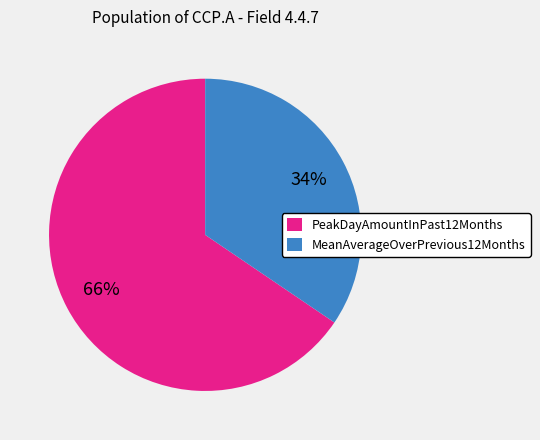

Is there a majority slice in this chart?

Yes